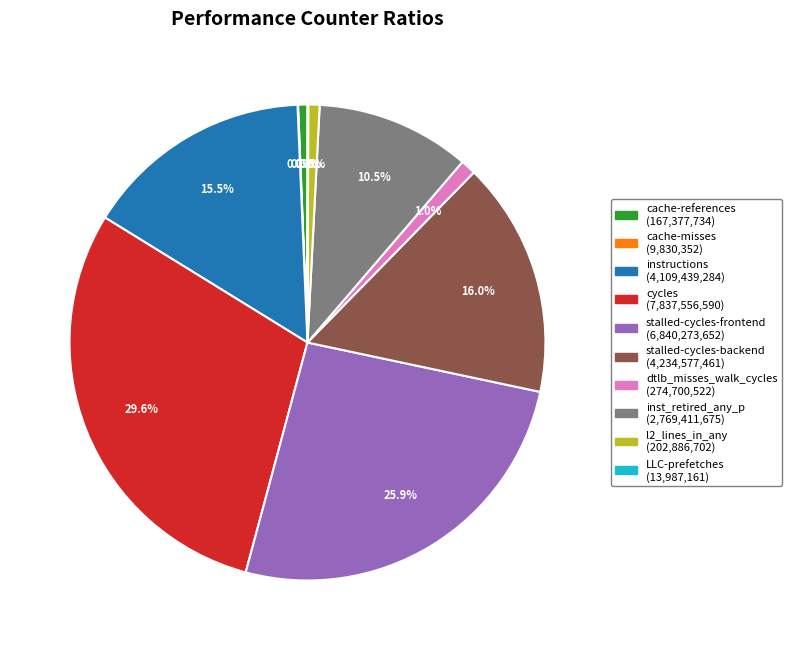

Is there any slice that represents more than half of the pie?

No